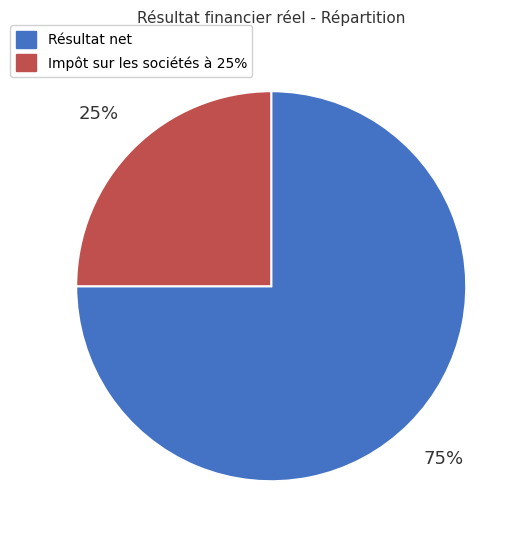

Rank the categories by value from highest to lowest.

Résultat net, Impôt sur les sociétés à 25%